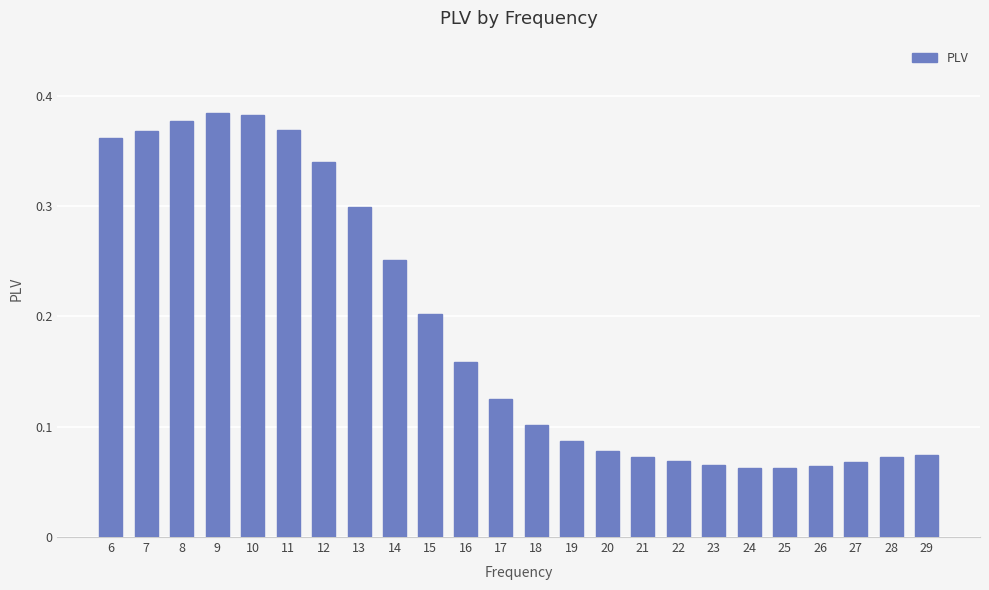

What is the change in value from 9 to 25?

-0.3